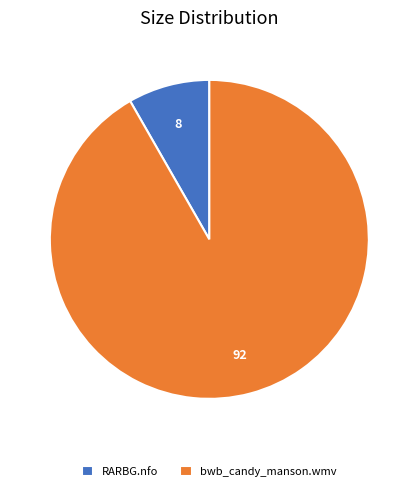

True or false: bwb_candy_manson.wmv accounts for 92% of the total.

True